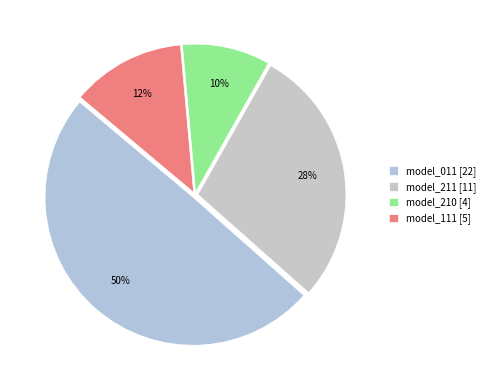

Do model_210 and model_011 together represent more than half of the pie?

Yes